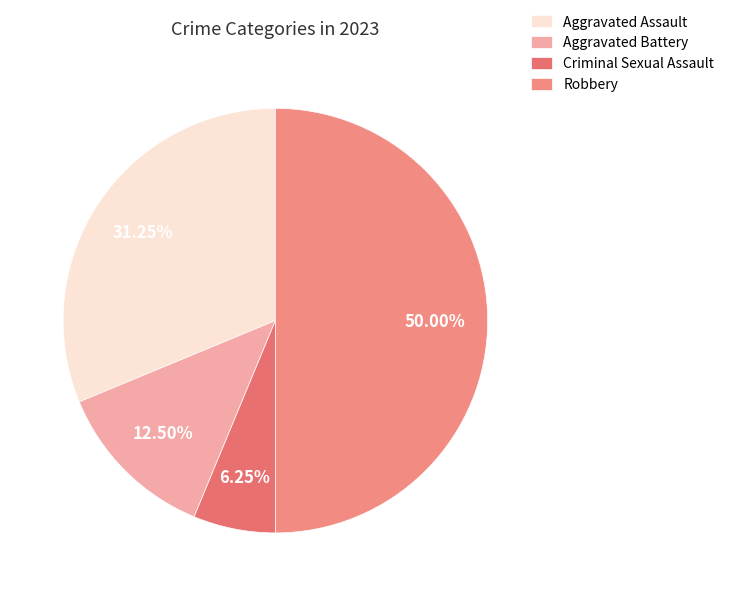

Does Robbery account for over 50% of the chart?

No